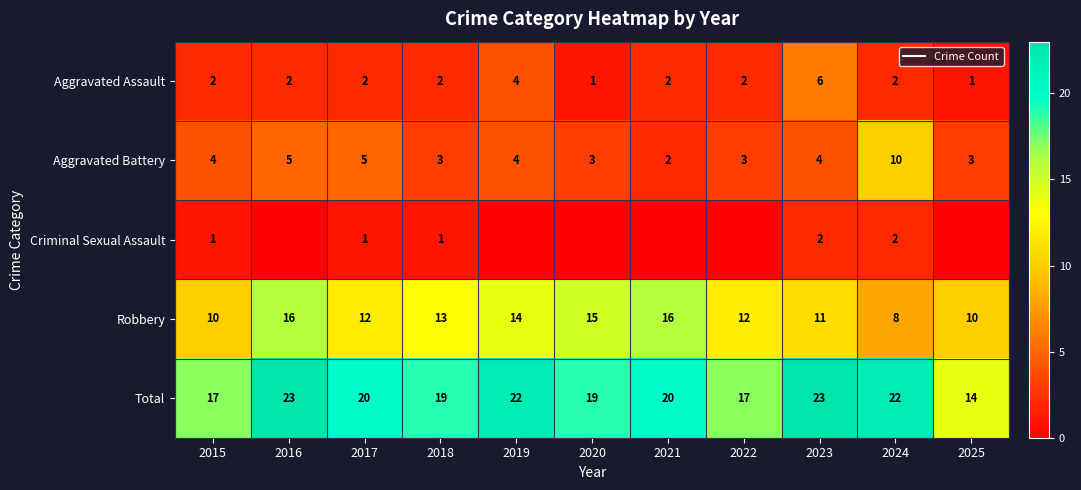

What is the sum of all Robbery values?

137